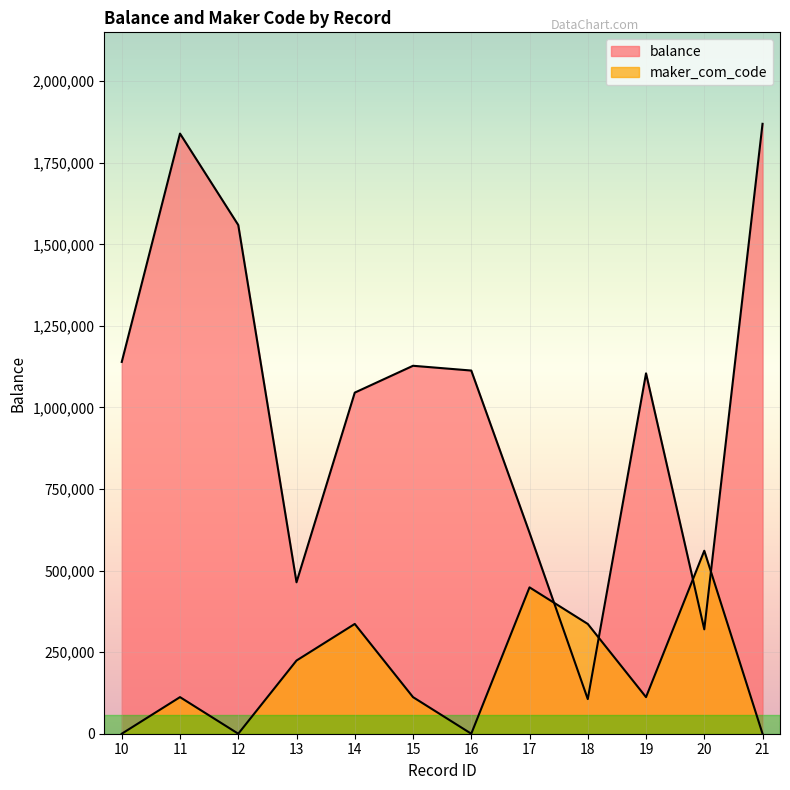

After their last crossing, which series has the higher values: balance or maker_com_code?

balance